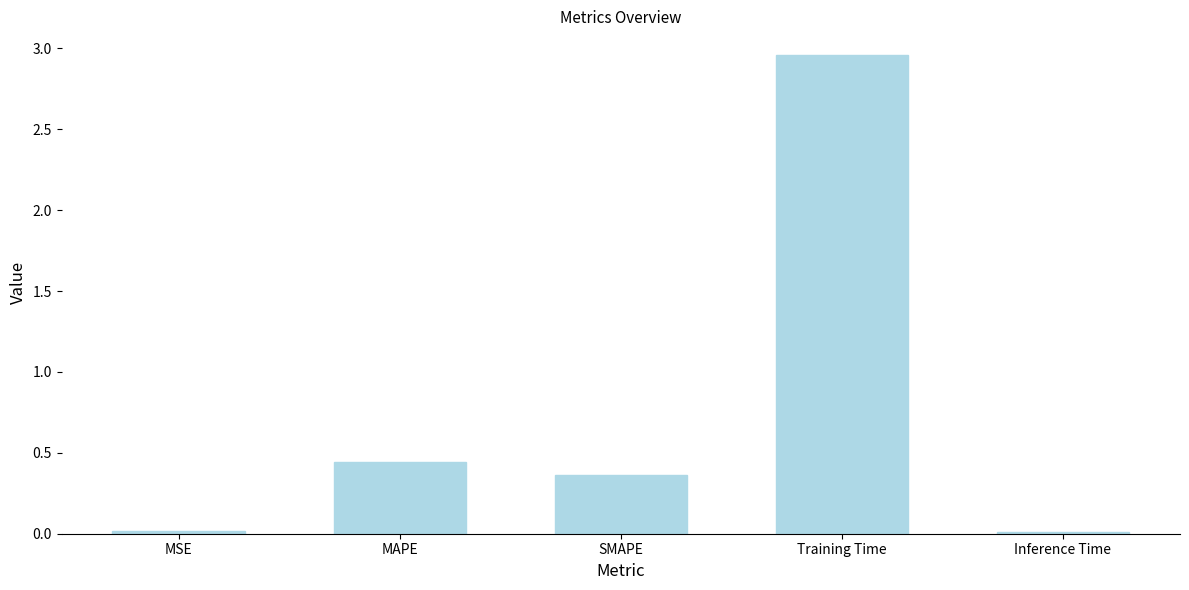

What is the average value?

0.8